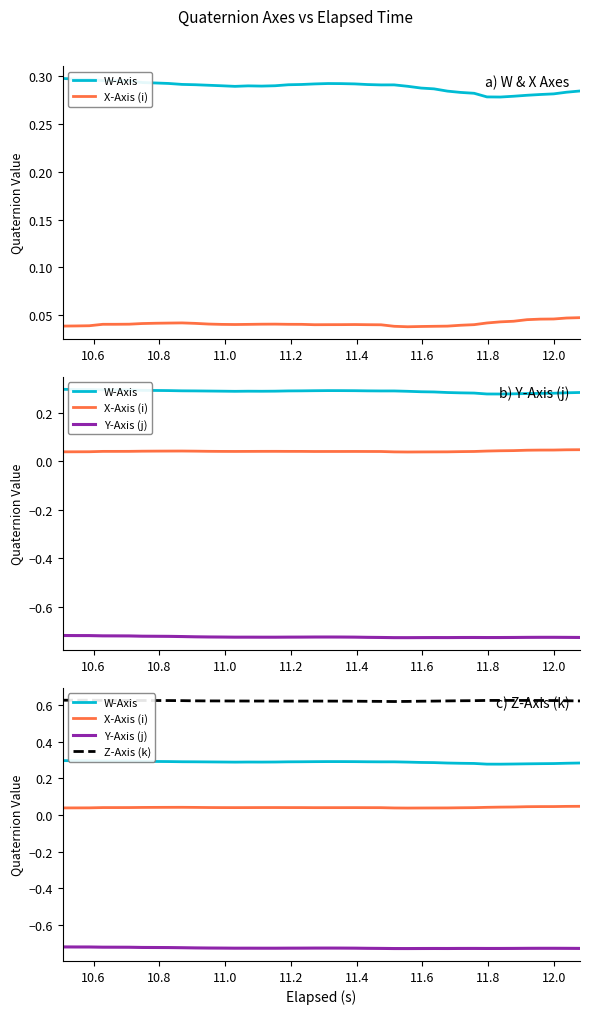

Reading left to right, extract all data points from this chart.

W-Axis: 0.3	0.3	0.3	0.3	0.3	0.3	0.3	0.3	0.3	0.3	0.3	0.3	0.3	0.3	0.3	0.3	0.3	0.3	0.3	0.3	0.3	0.3	0.3	0.3	0.3	0.3	0.3	0.3	0.3	0.3	0.3	0.3	0.3	0.3	0.3	0.3	0.3	0.3	0.3	0.3
X-Axis (i): 0.0	0.0	0.0	0.0	0.0	0.0	0.0	0.0	0.0	0.0	0.0	0.0	0.0	0.0	0.0	0.0	0.0	0.0	0.0	0.0	0.0	0.0	0.0	0.0	0.0	0.0	0.0	0.0	0.0	0.0	0.0	0.0	0.0	0.0	0.0	0.0	0.0	0.0	0.0	0.0
Y-Axis (j): -0.7	-0.7	-0.7	-0.7	-0.7	-0.7	-0.7	-0.7	-0.7	-0.7	-0.7	-0.7	-0.7	-0.7	-0.7	-0.7	-0.7	-0.7	-0.7	-0.7	-0.7	-0.7	-0.7	-0.7	-0.7	-0.7	-0.7	-0.7	-0.7	-0.7	-0.7	-0.7	-0.7	-0.7	-0.7	-0.7	-0.7	-0.7	-0.7	-0.7
Z-Axis (k): 0.6	0.6	0.6	0.6	0.6	0.6	0.6	0.6	0.6	0.6	0.6	0.6	0.6	0.6	0.6	0.6	0.6	0.6	0.6	0.6	0.6	0.6	0.6	0.6	0.6	0.6	0.6	0.6	0.6	0.6	0.6	0.6	0.6	0.6	0.6	0.6	0.6	0.6	0.6	0.6